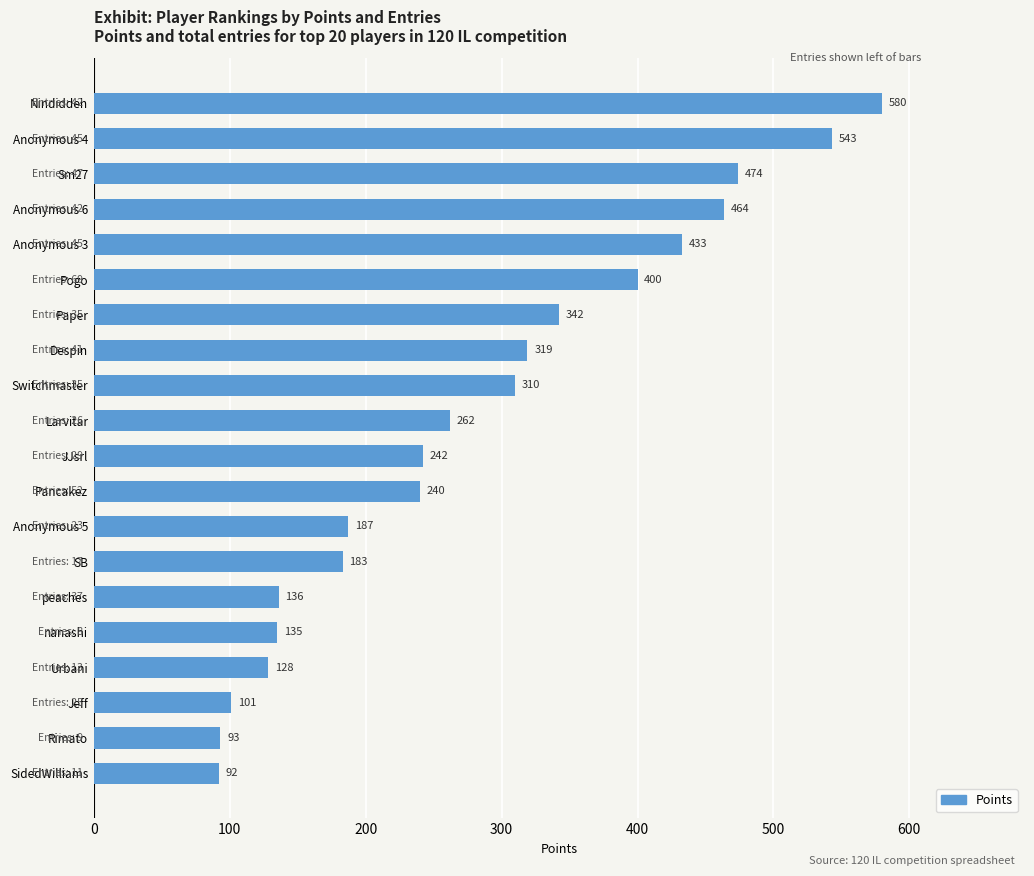

What is the change in value from Nindiddeh to JJsrl?

-338